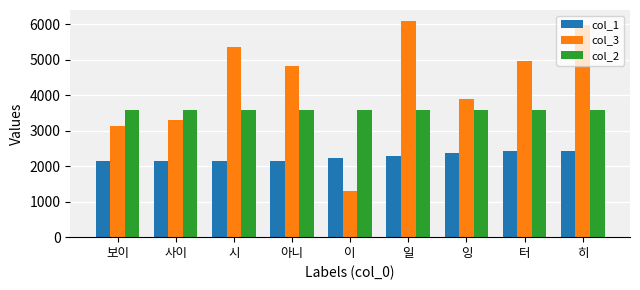

Which series has the widest spread of values?

col_3